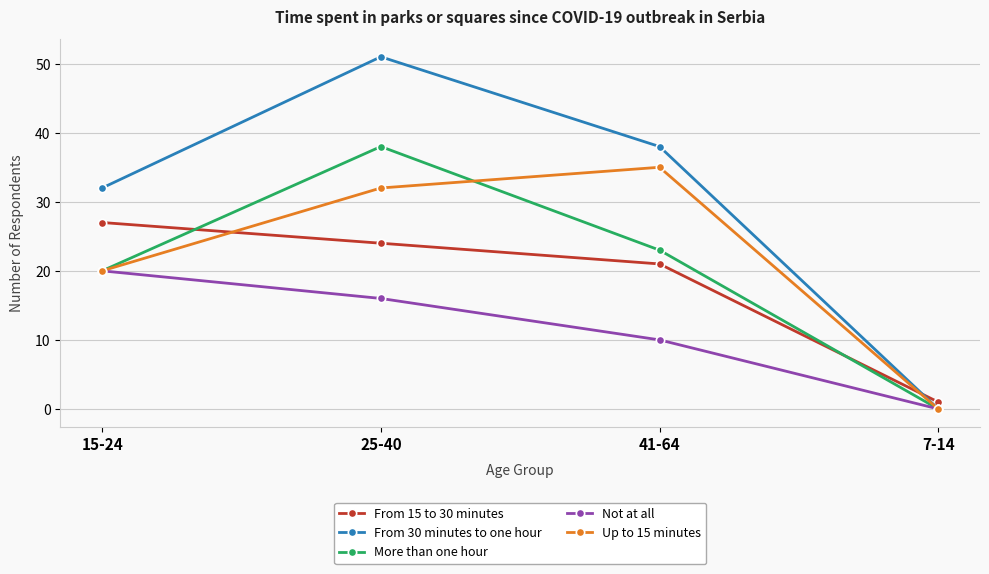

Reading left to right, list all the values displayed in this chart.

From 15 to 30 minutes: 15-24=27	25-40=24	41-64=21	7-14=1
From 30 minutes to one hour: 15-24=32	25-40=51	41-64=38	7-14=0
More than one hour: 15-24=20	25-40=38	41-64=23	7-14=0
Not at all: 15-24=20	25-40=16	41-64=10	7-14=0
Up to 15 minutes: 15-24=20	25-40=32	41-64=35	7-14=0